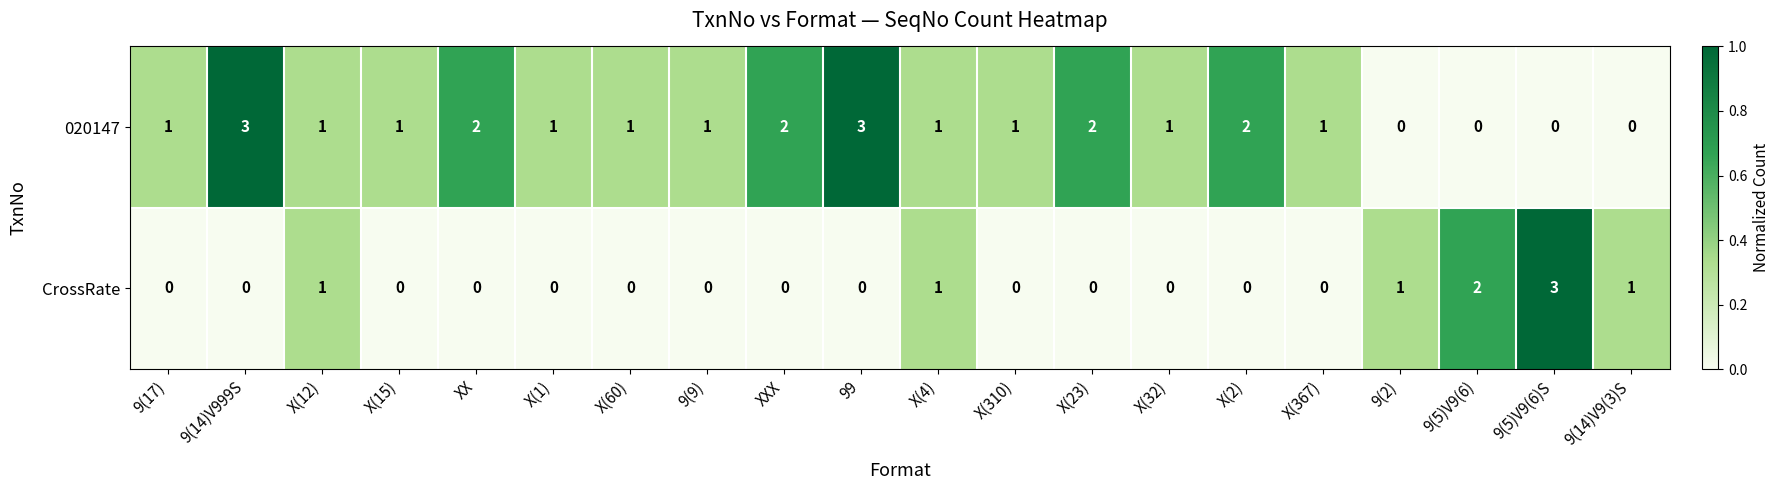

What is the difference between the maximum and second lowest values in the 020147 series?

3